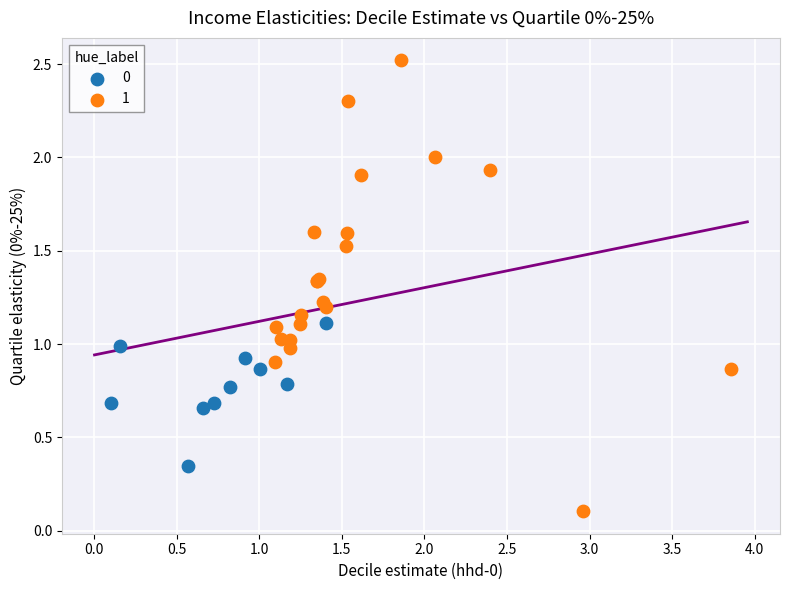

What are all the series names shown in the legend?

0, 1